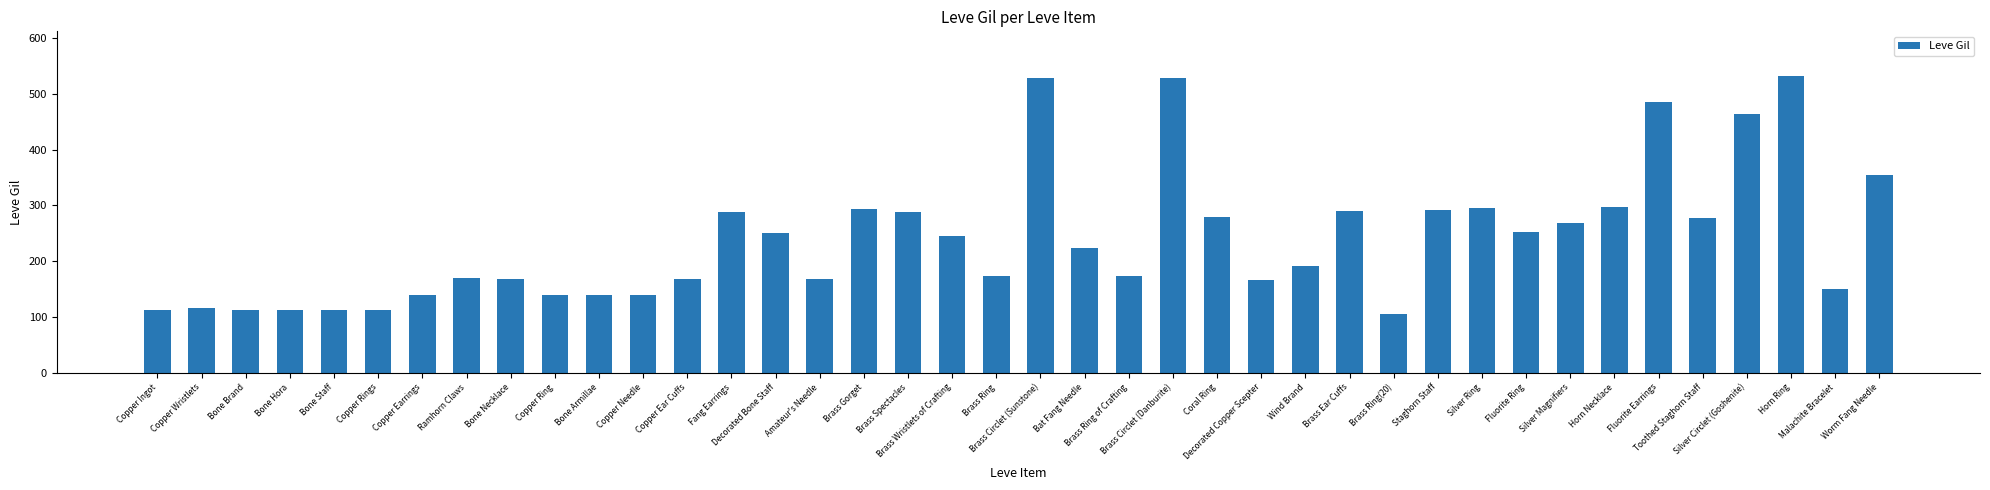

What is the label of the 12th bar from the right?

Brass Ring(20)